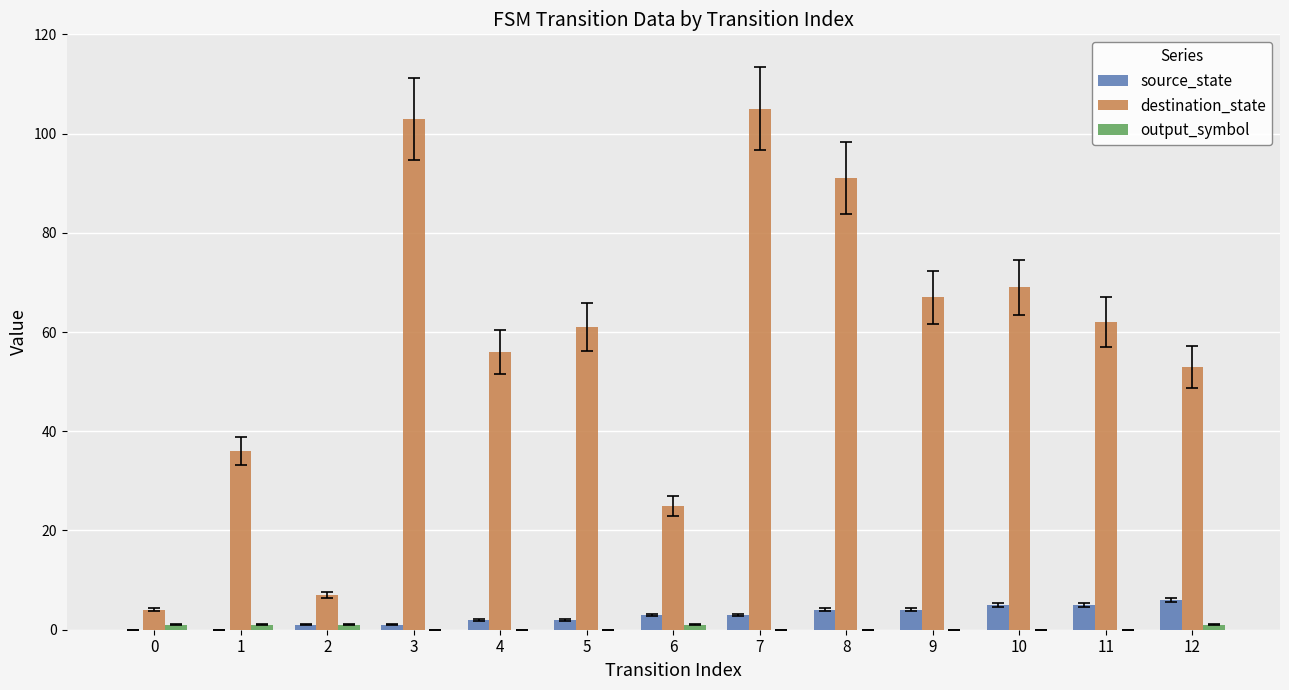

What is the sum of all destination_state values?

739